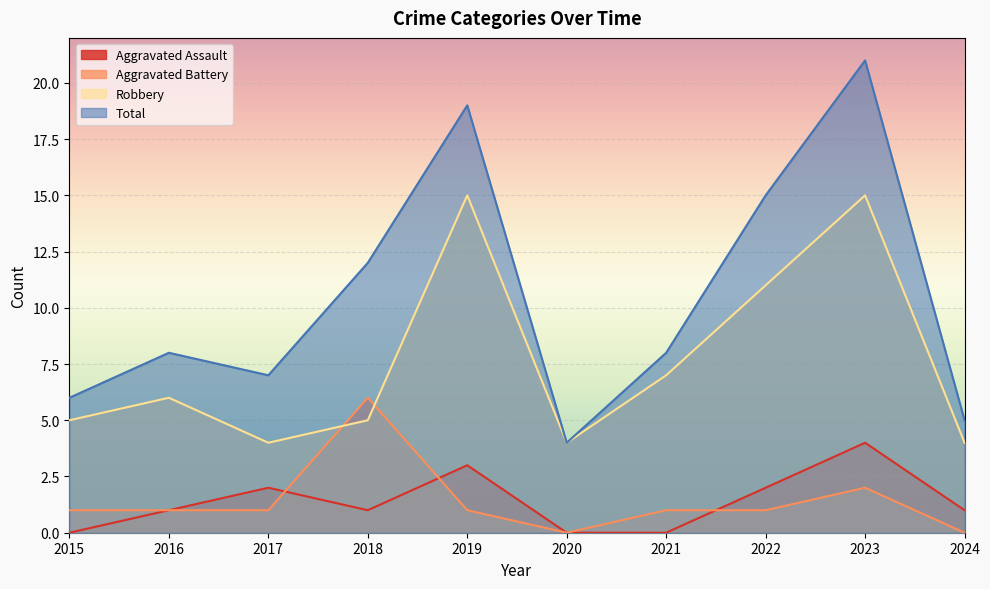

Which series has the largest total across all categories?

Total